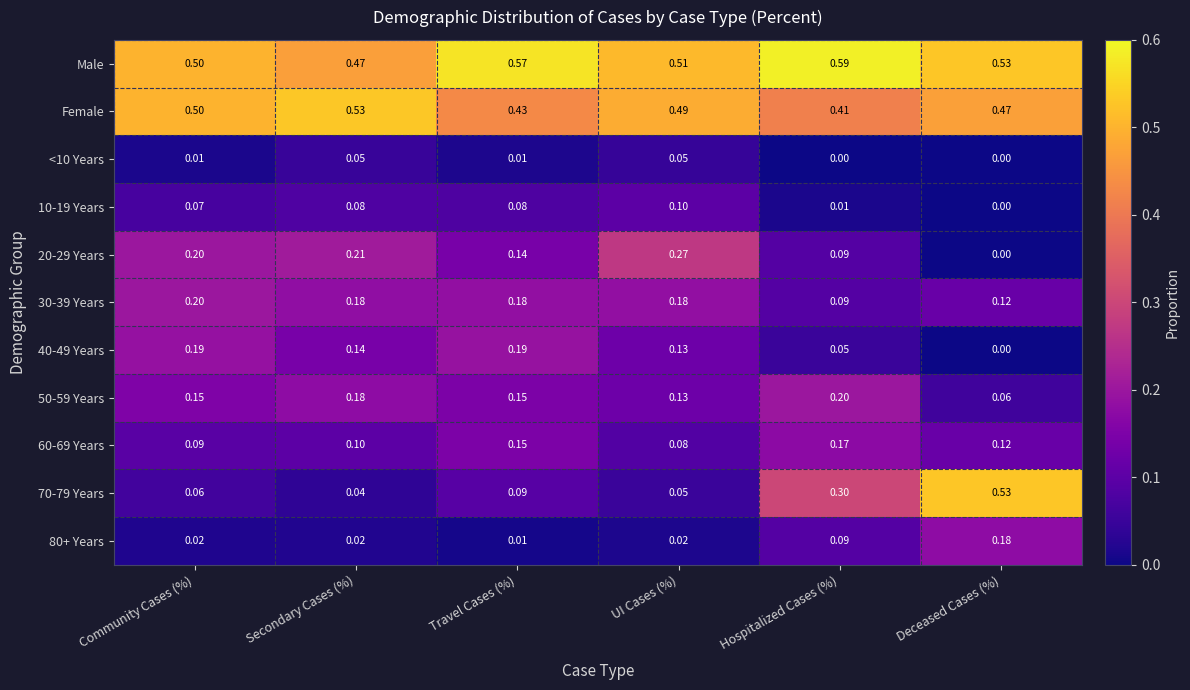

At which label is 40-49 Years closest to 0?

Deceased Cases (%)